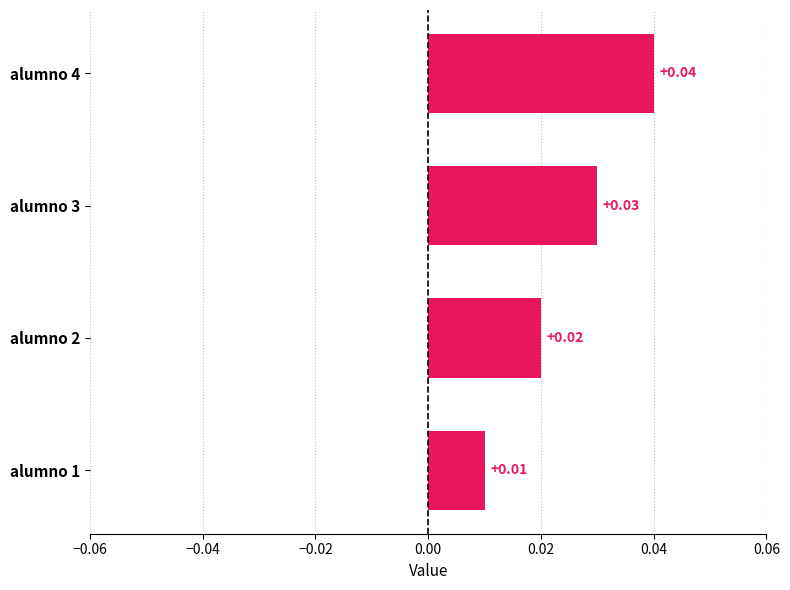

List the labels in order of value, largest first.

alumno 4, alumno 3, alumno 2, alumno 1